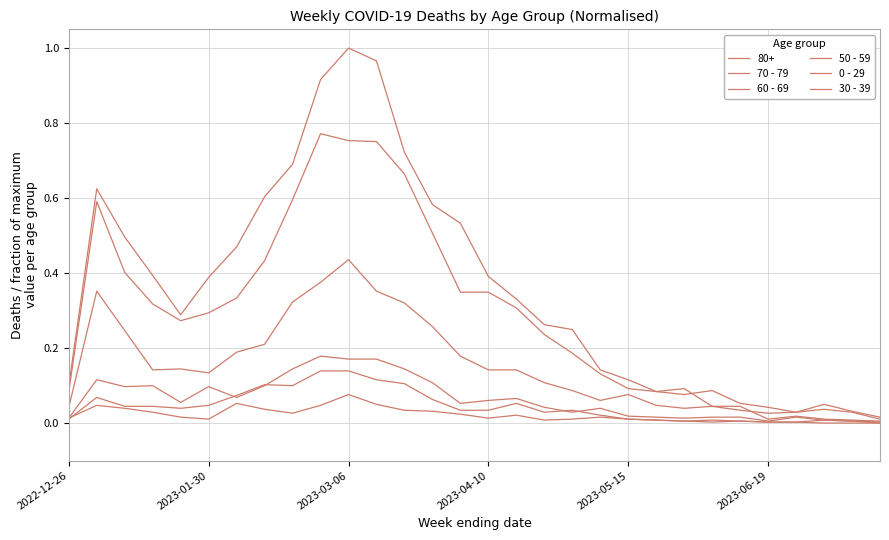

How many categories are shown in the chart?

30